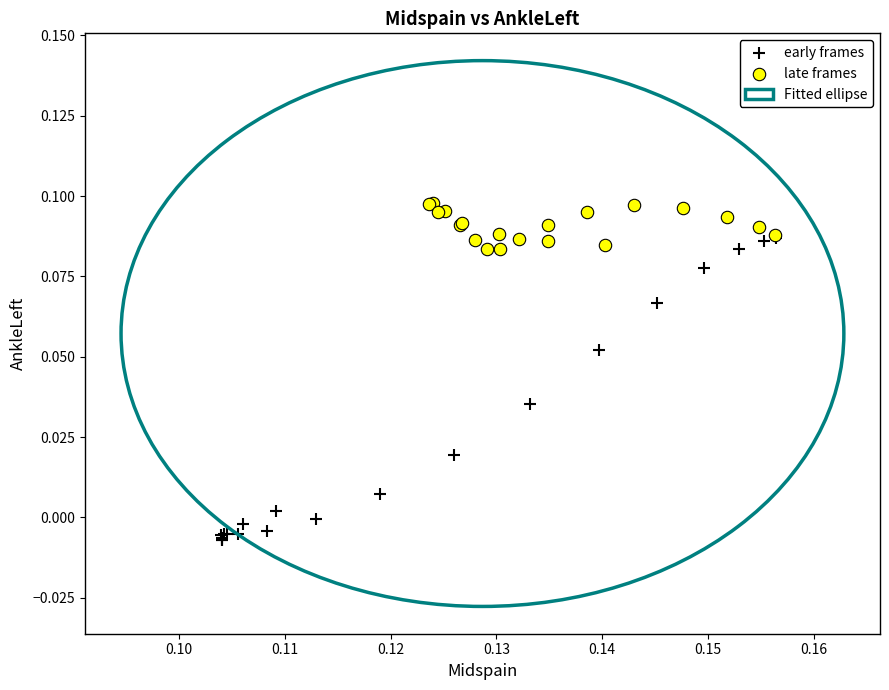

Which series reaches the minimum Y coordinate?

early frames